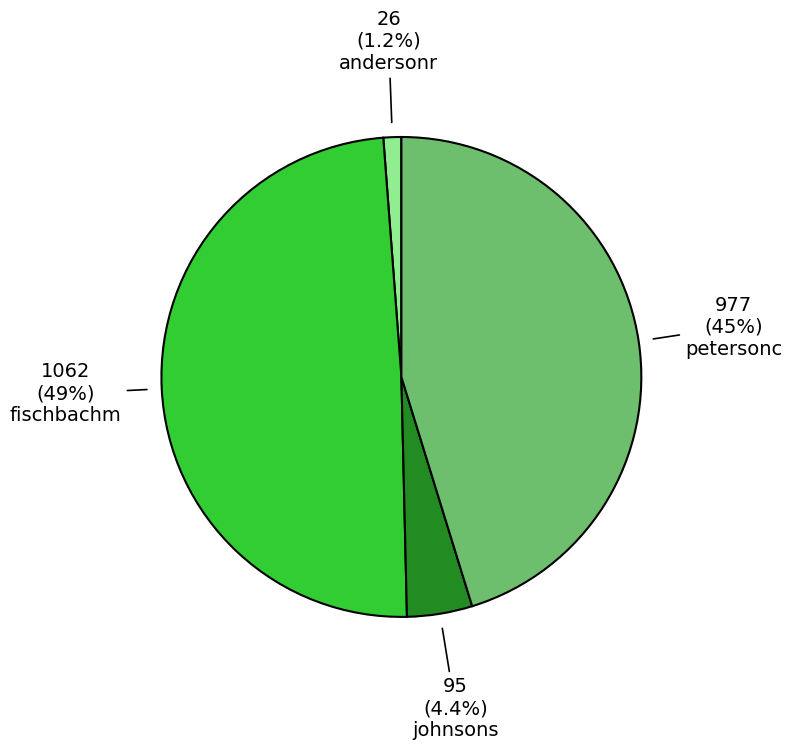

Which slice is the largest?

fischbachm